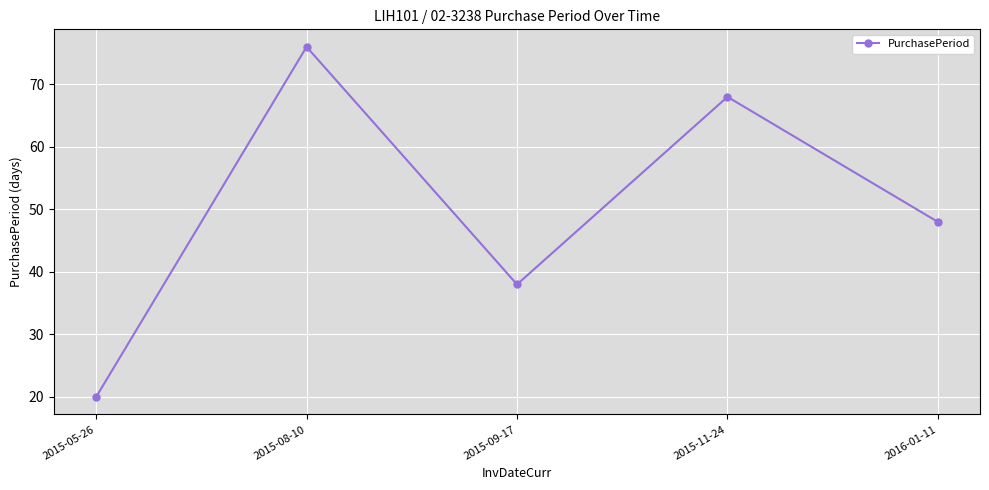

The chart shows a value of 76 at 2015-08-10. True or false?

True